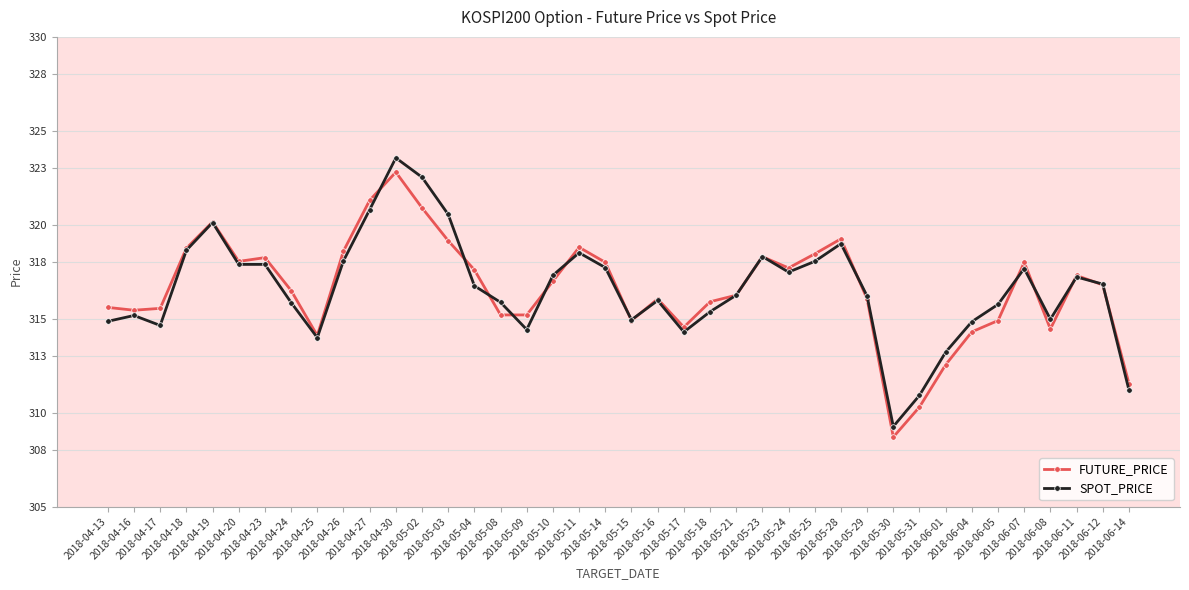

What is the lowest value of the FUTURE_PRICE series?

308.7